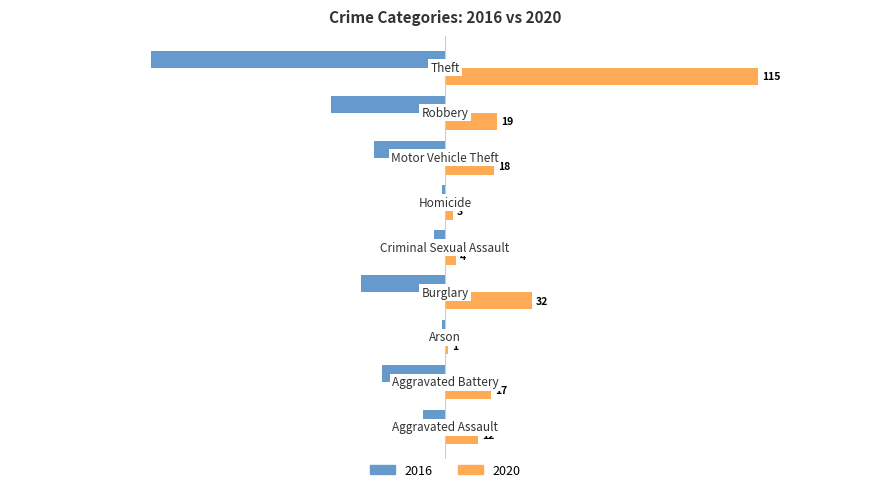

What is the maximum value shown in the chart?

115